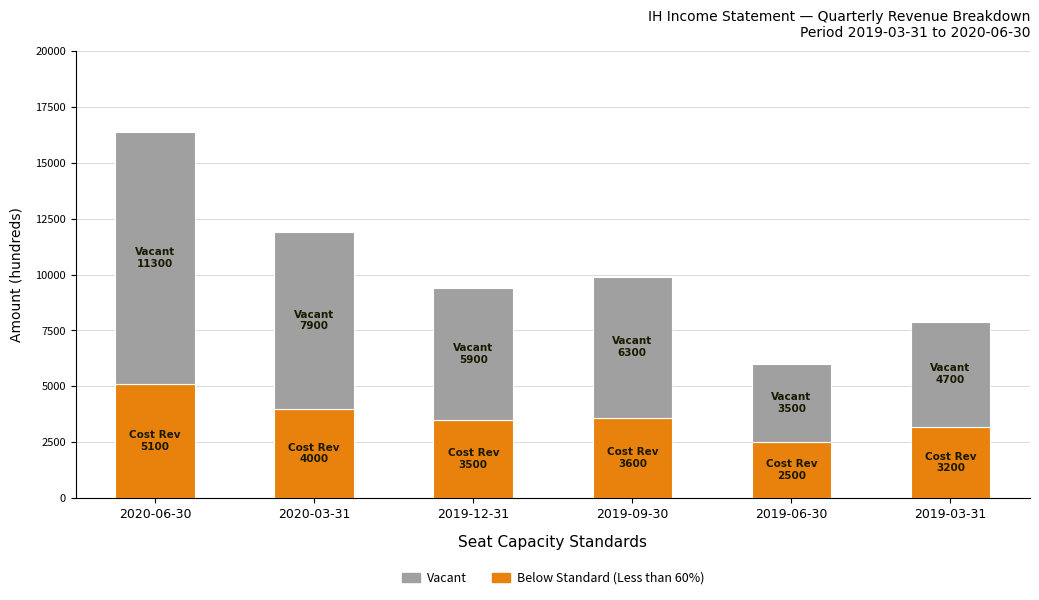

What is the value of the Below Standard (Less than 60%) bar at the 6th from the left?

3200